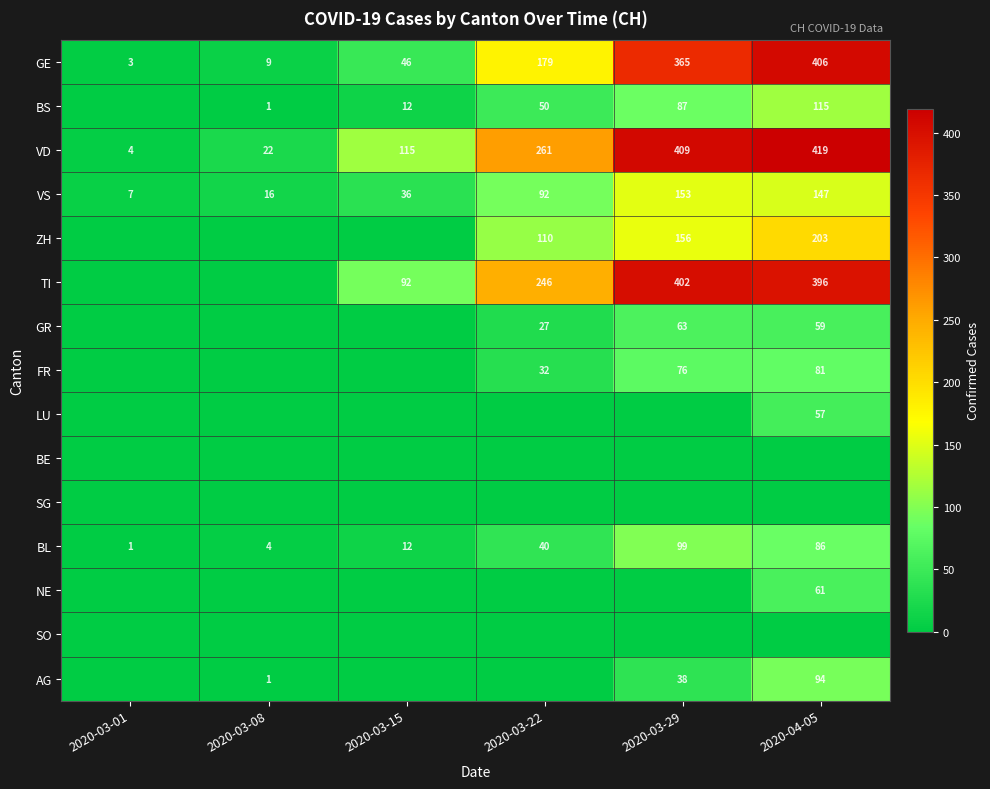

Rank the categories by VD value from highest to lowest.

2020-04-05, 2020-03-29, 2020-03-22, 2020-03-15, 2020-03-08, 2020-03-01